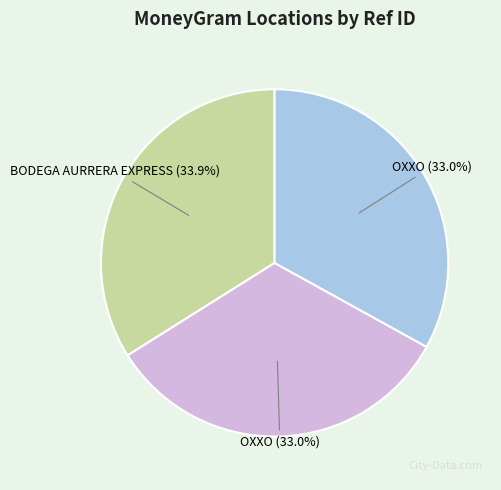

Is there a majority slice in this chart?

No